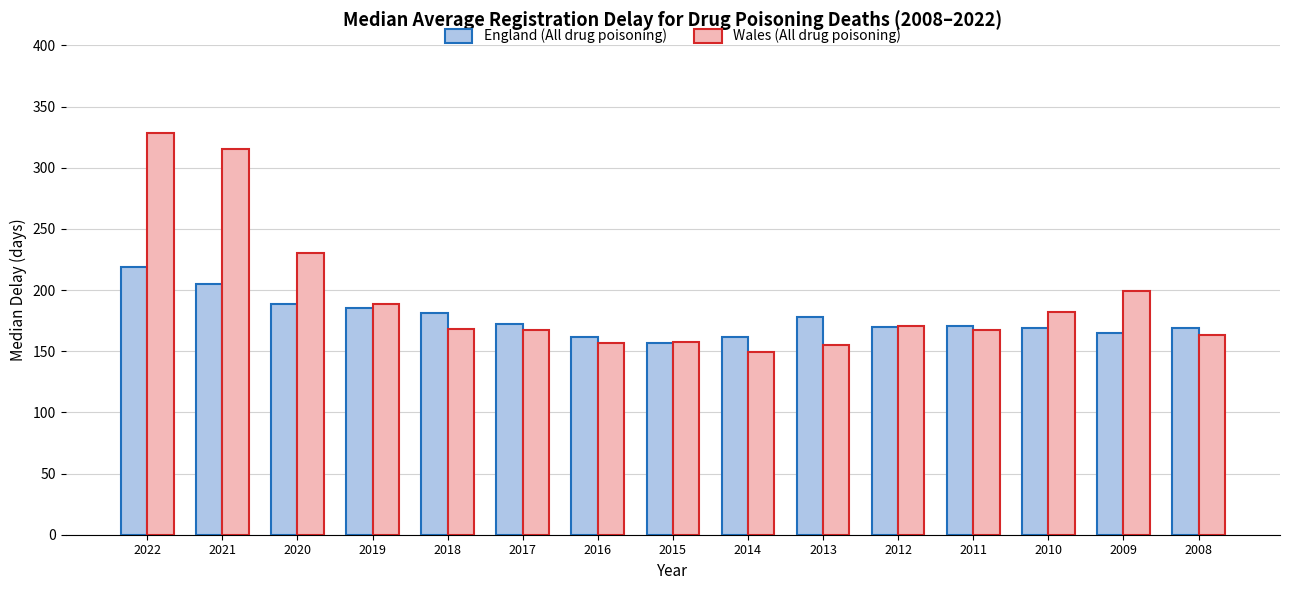

Are the bars grouped side by side (vs. stacked)?

Yes